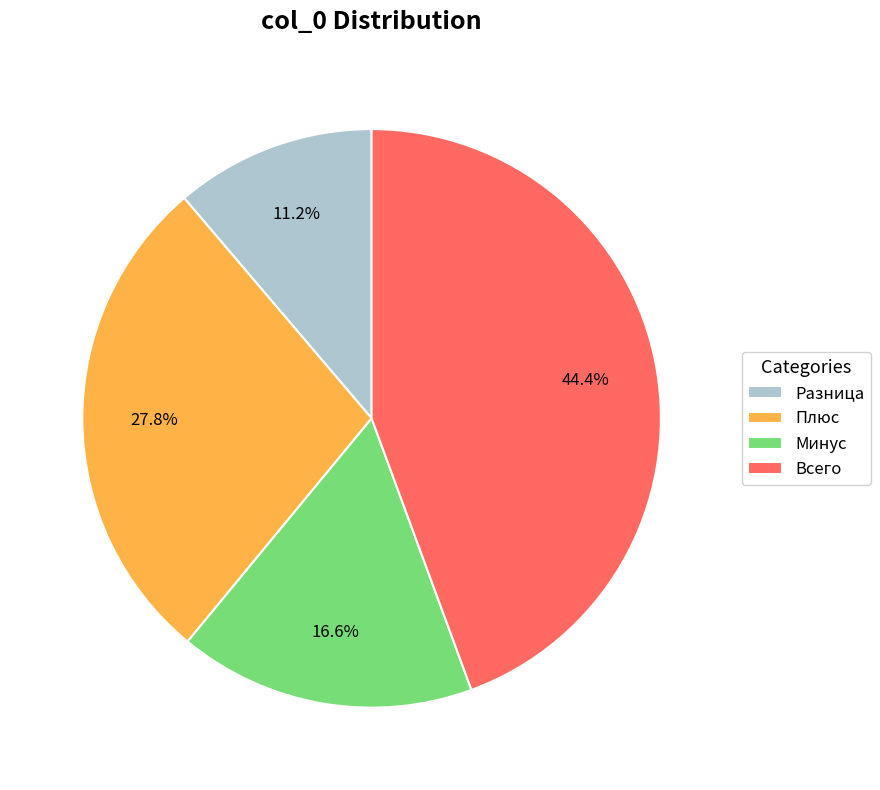

What is the ratio of the value at Минус to the value at Разница?

1.5